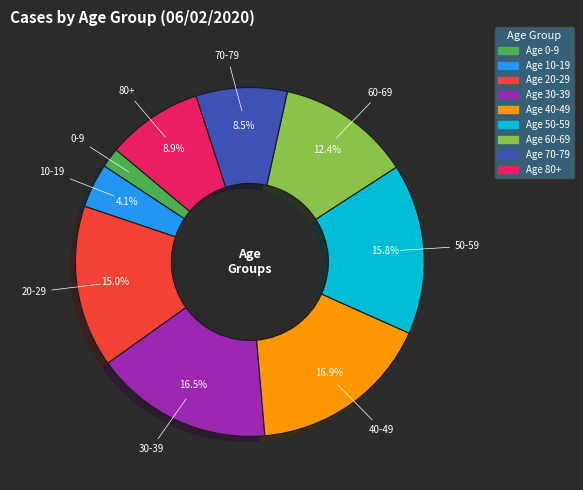

To the nearest percent, what is the combined percentage of 50-59 and 30-39?

32%